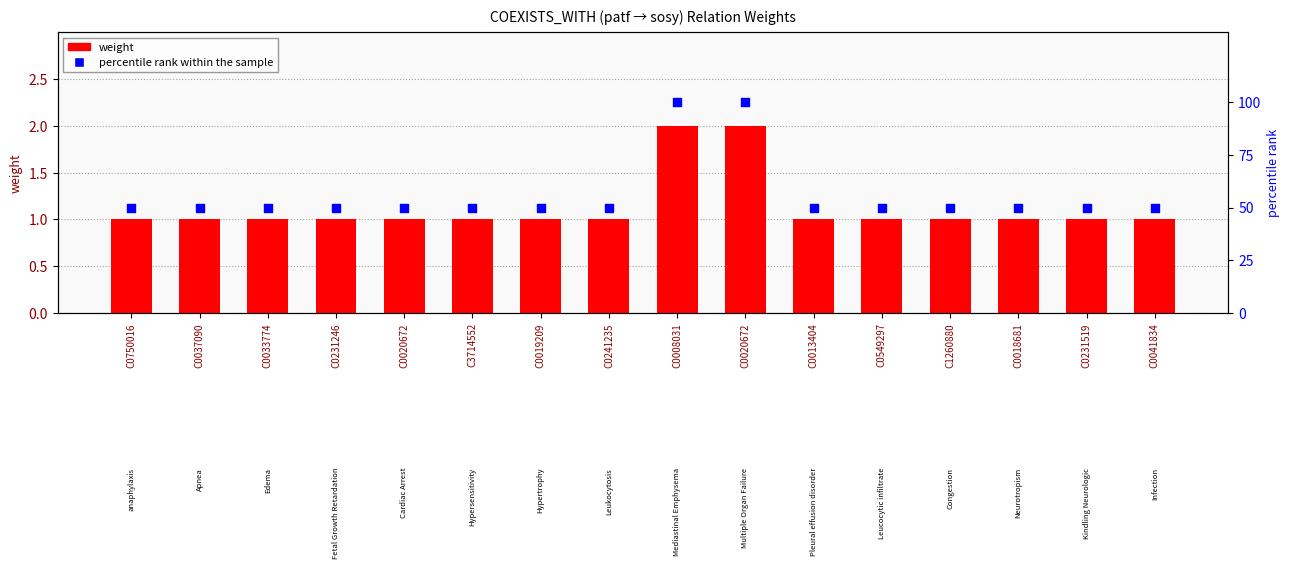

Which series has the largest Y range (max minus min)?

percentile rank within the sample